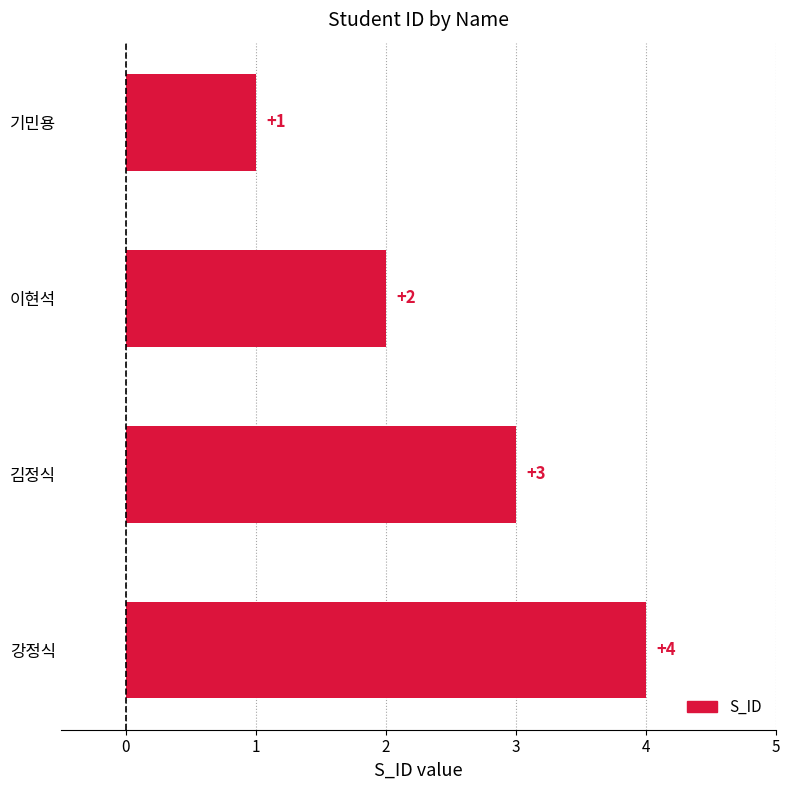

What is the difference between the maximum and minimum values?

3